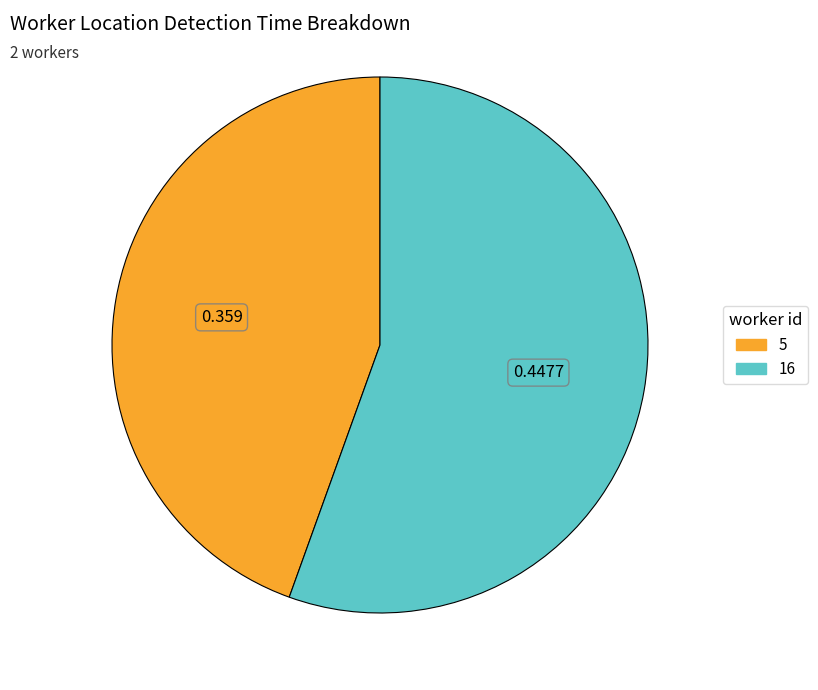

Is there any slice that represents more than half of the pie?

Yes